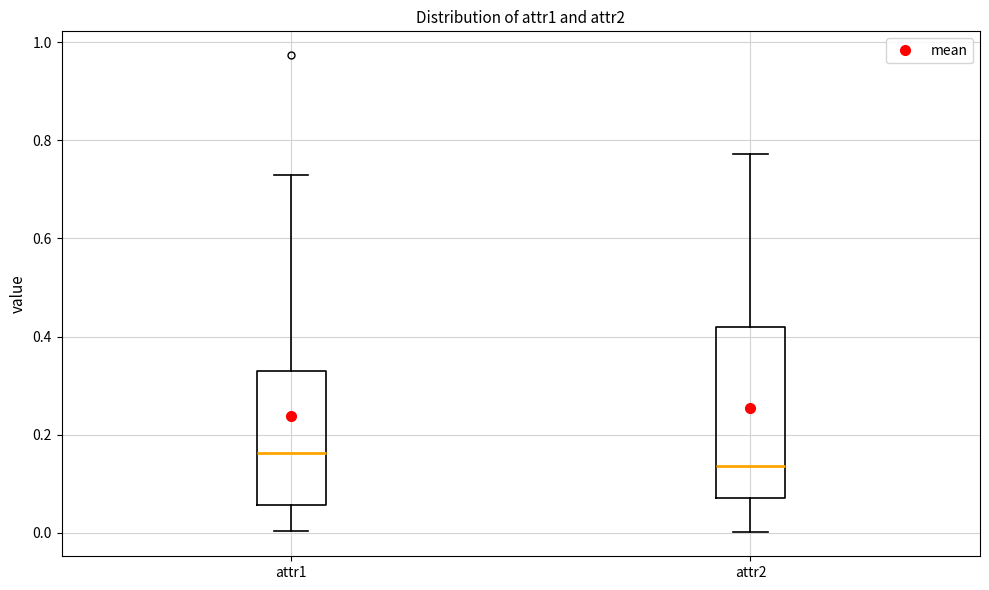

Where is the lower edge of the box for attr1 on the y-axis? The values are not printed on the chart, so give them approximately, as read against the axis.

0.06